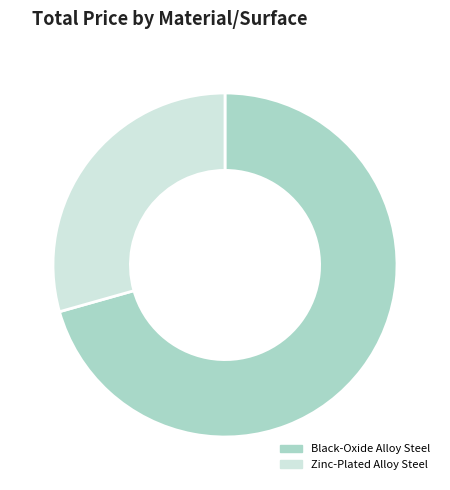

Does any single category account for the majority?

Yes